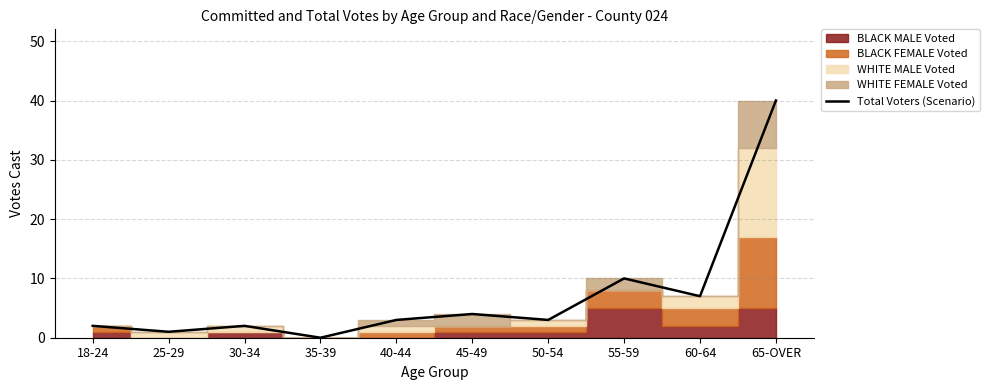

What is the sum of all values?

72